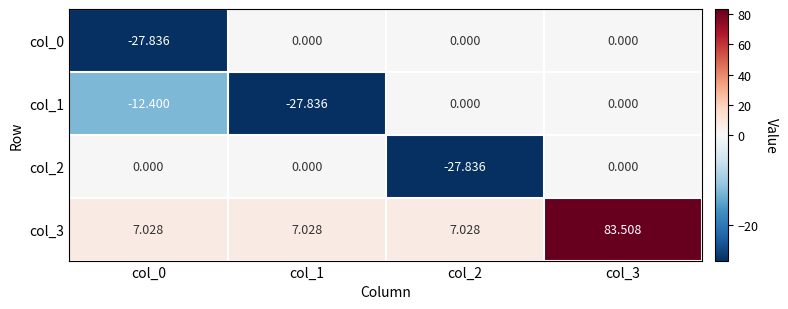

Which label corresponds to the largest value in the chart?

col_3